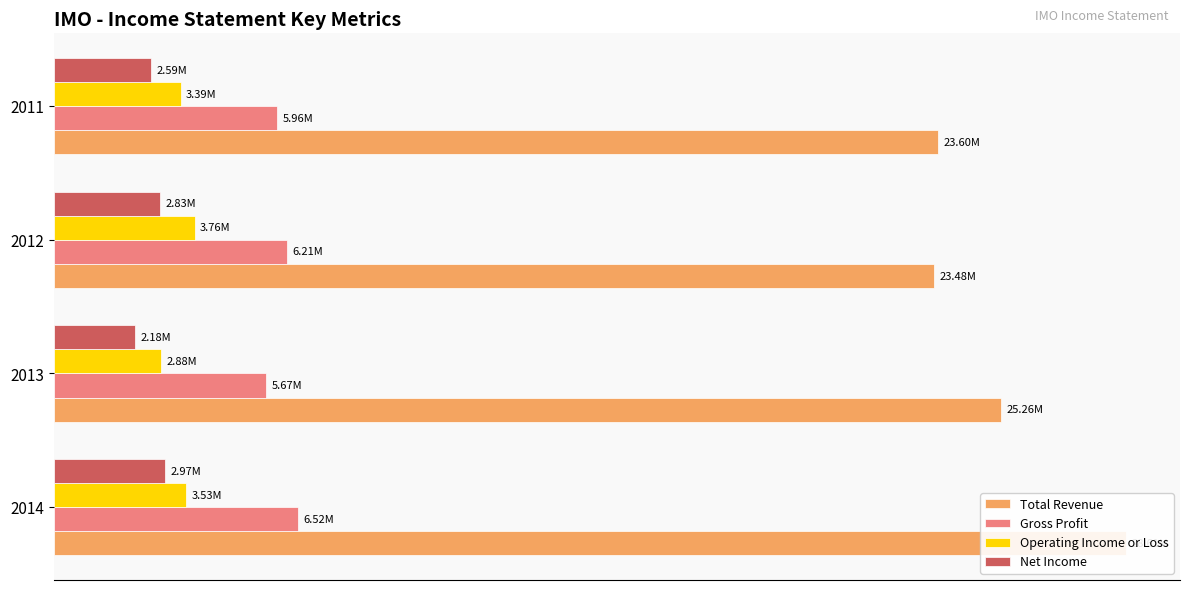

How many groups of bars are there?

4